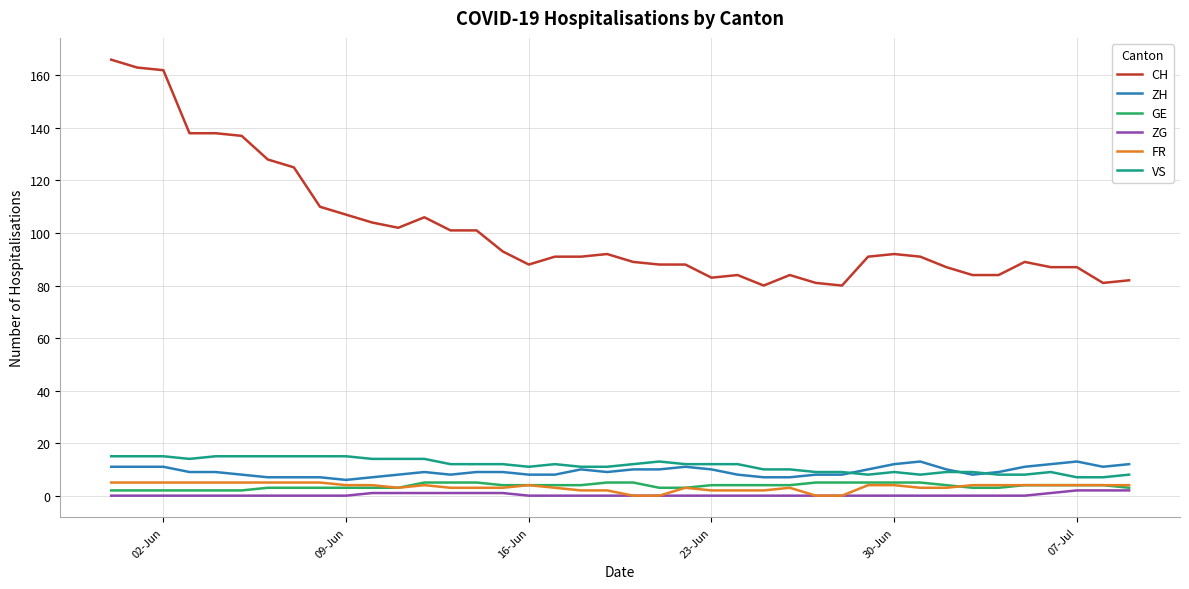

Which series has the largest total across all categories?

CH